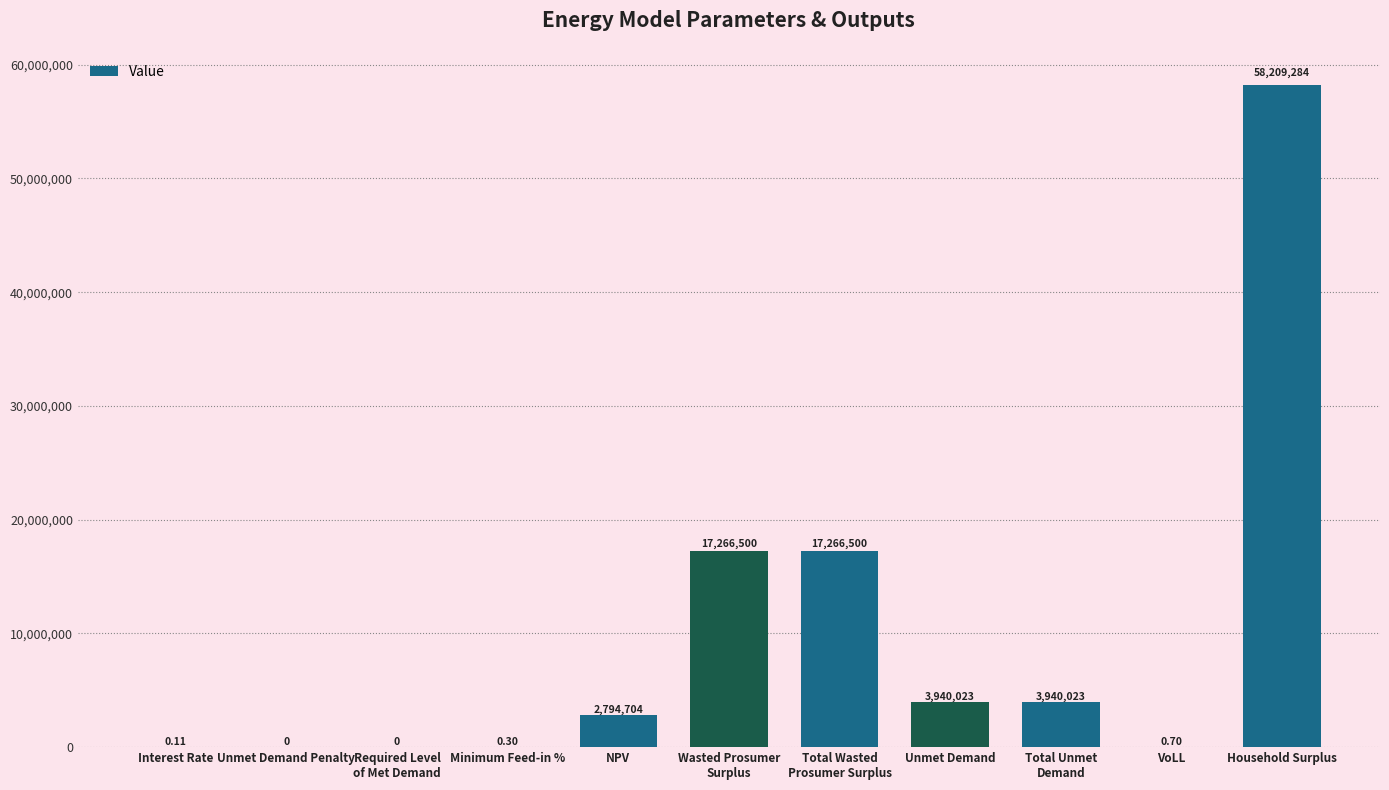

At which category does the chart reach its peak across all series?

Household Surplus